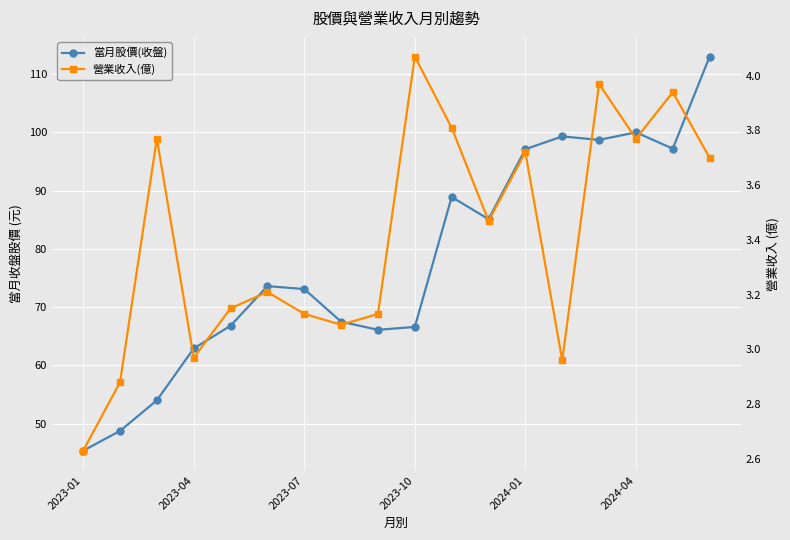

Which has a higher value, 17 or 6?

17